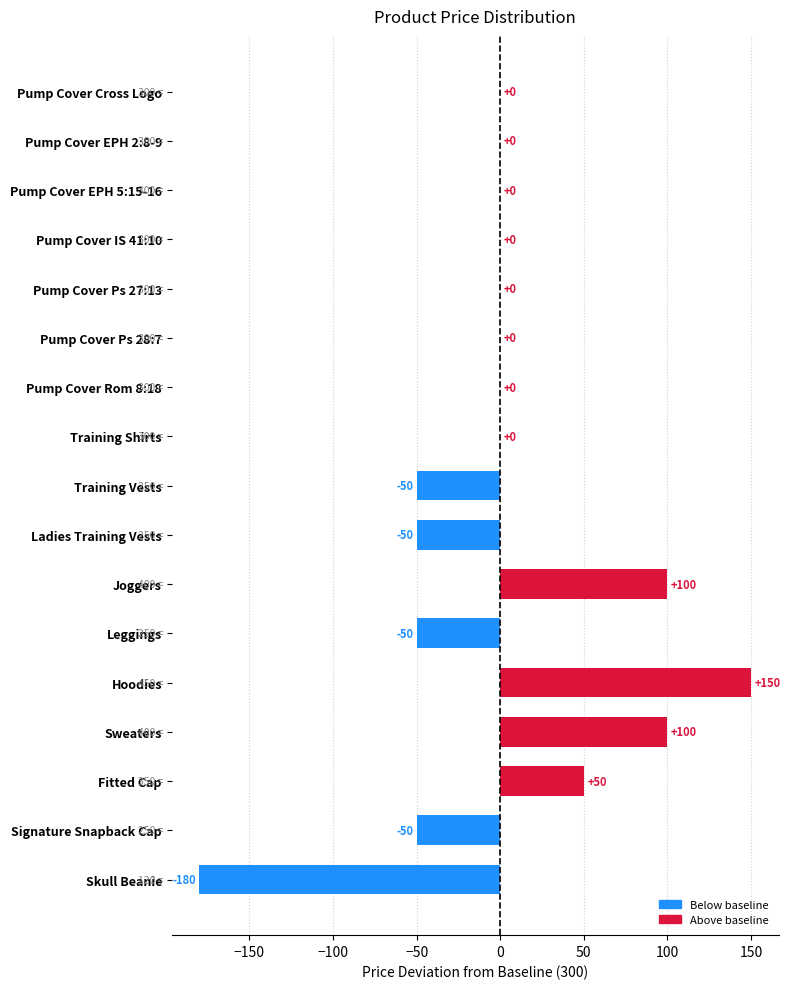

Which has a higher value, Joggers or Pump Cover Cross Logo?

Joggers